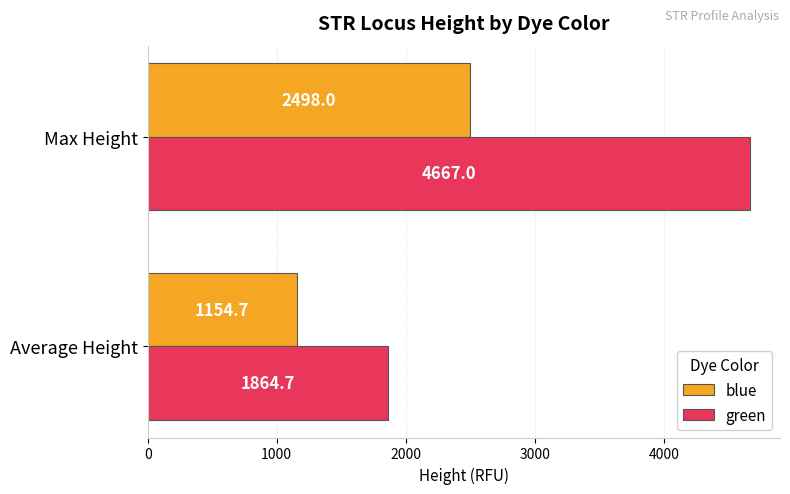

What is the maximum value shown in the chart?

4667.0